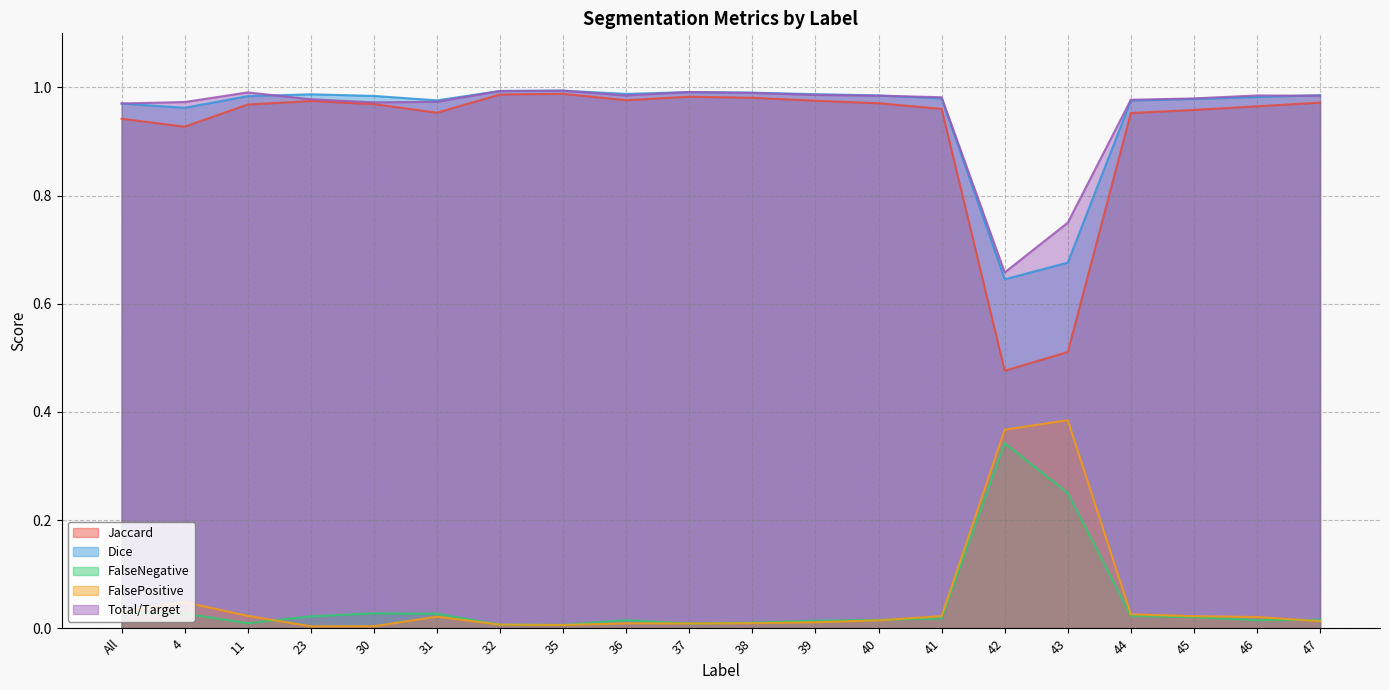

Which series has the largest total across all categories?

Total/Target